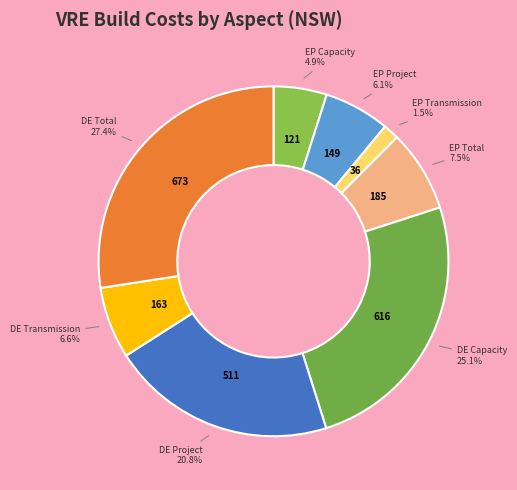

Between DE Transmission and DE Capacity, which is larger?

DE Capacity